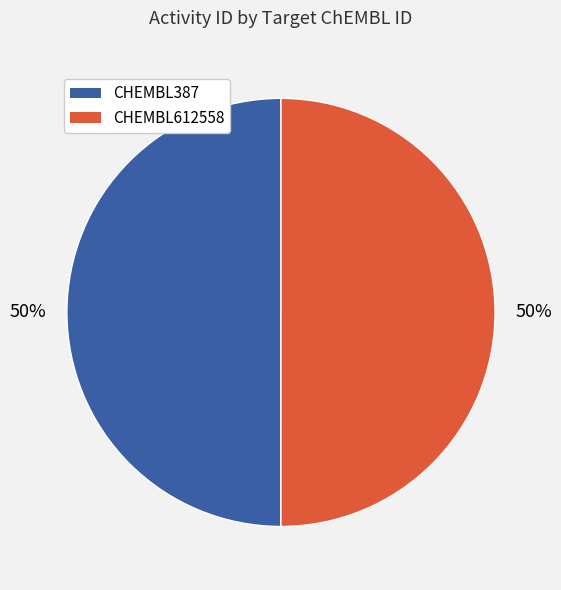

Approximately how many times larger is the value at CHEMBL612558 compared to CHEMBL387?

1.0